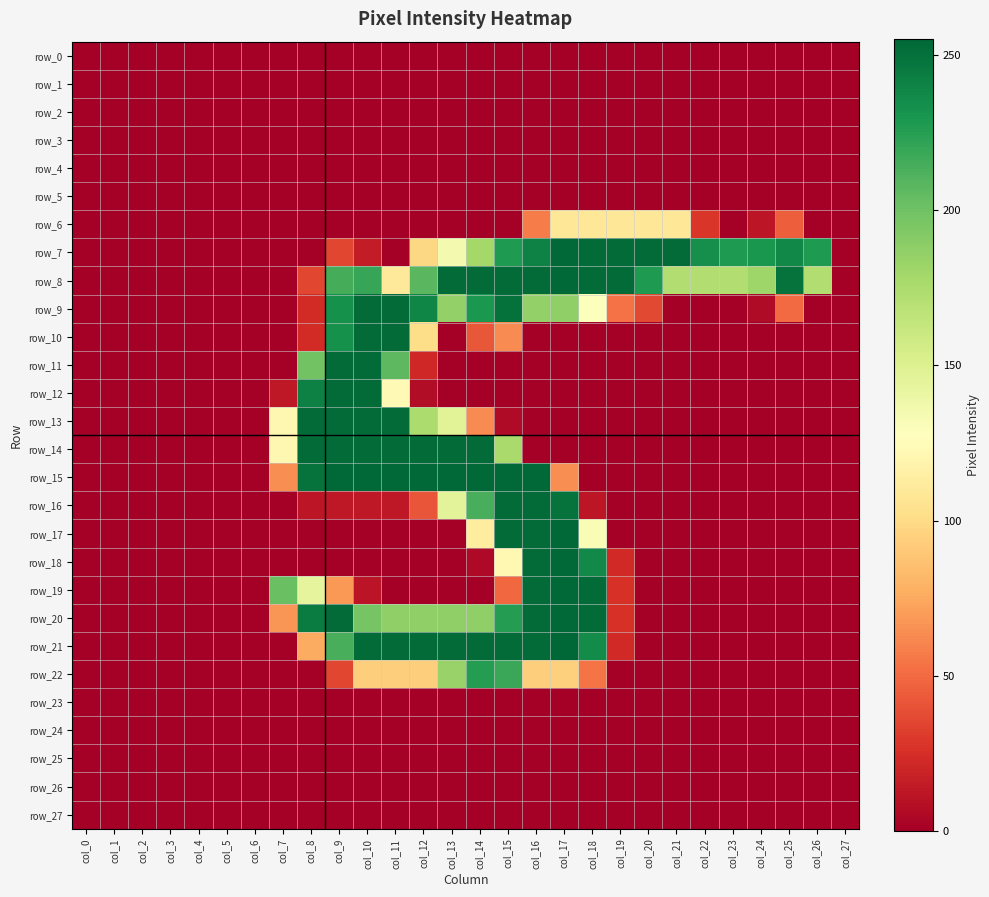

At col_22, list the series in order from smallest to largest.

row_0, row_1, row_2, row_3, row_4, row_5, row_9, row_10, row_11, row_12, row_13, row_14, row_15, row_16, row_17, row_18, row_19, row_20, row_21, row_22, row_23, row_24, row_25, row_26, row_27, row_6, row_8, row_7